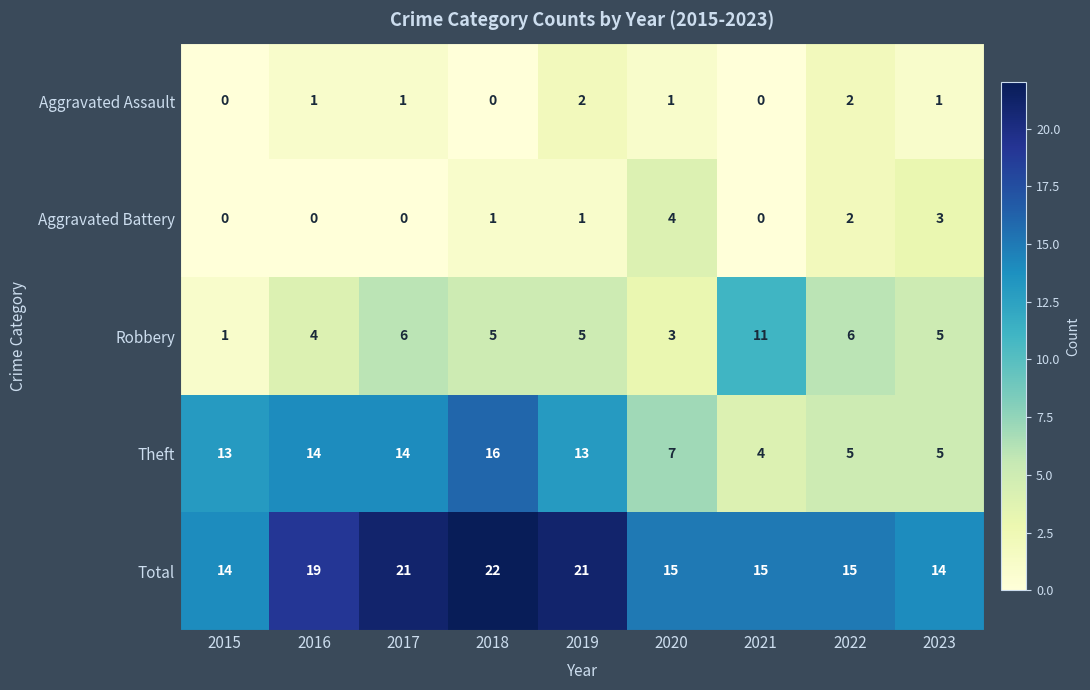

What is the total value across all series at 2023?

28